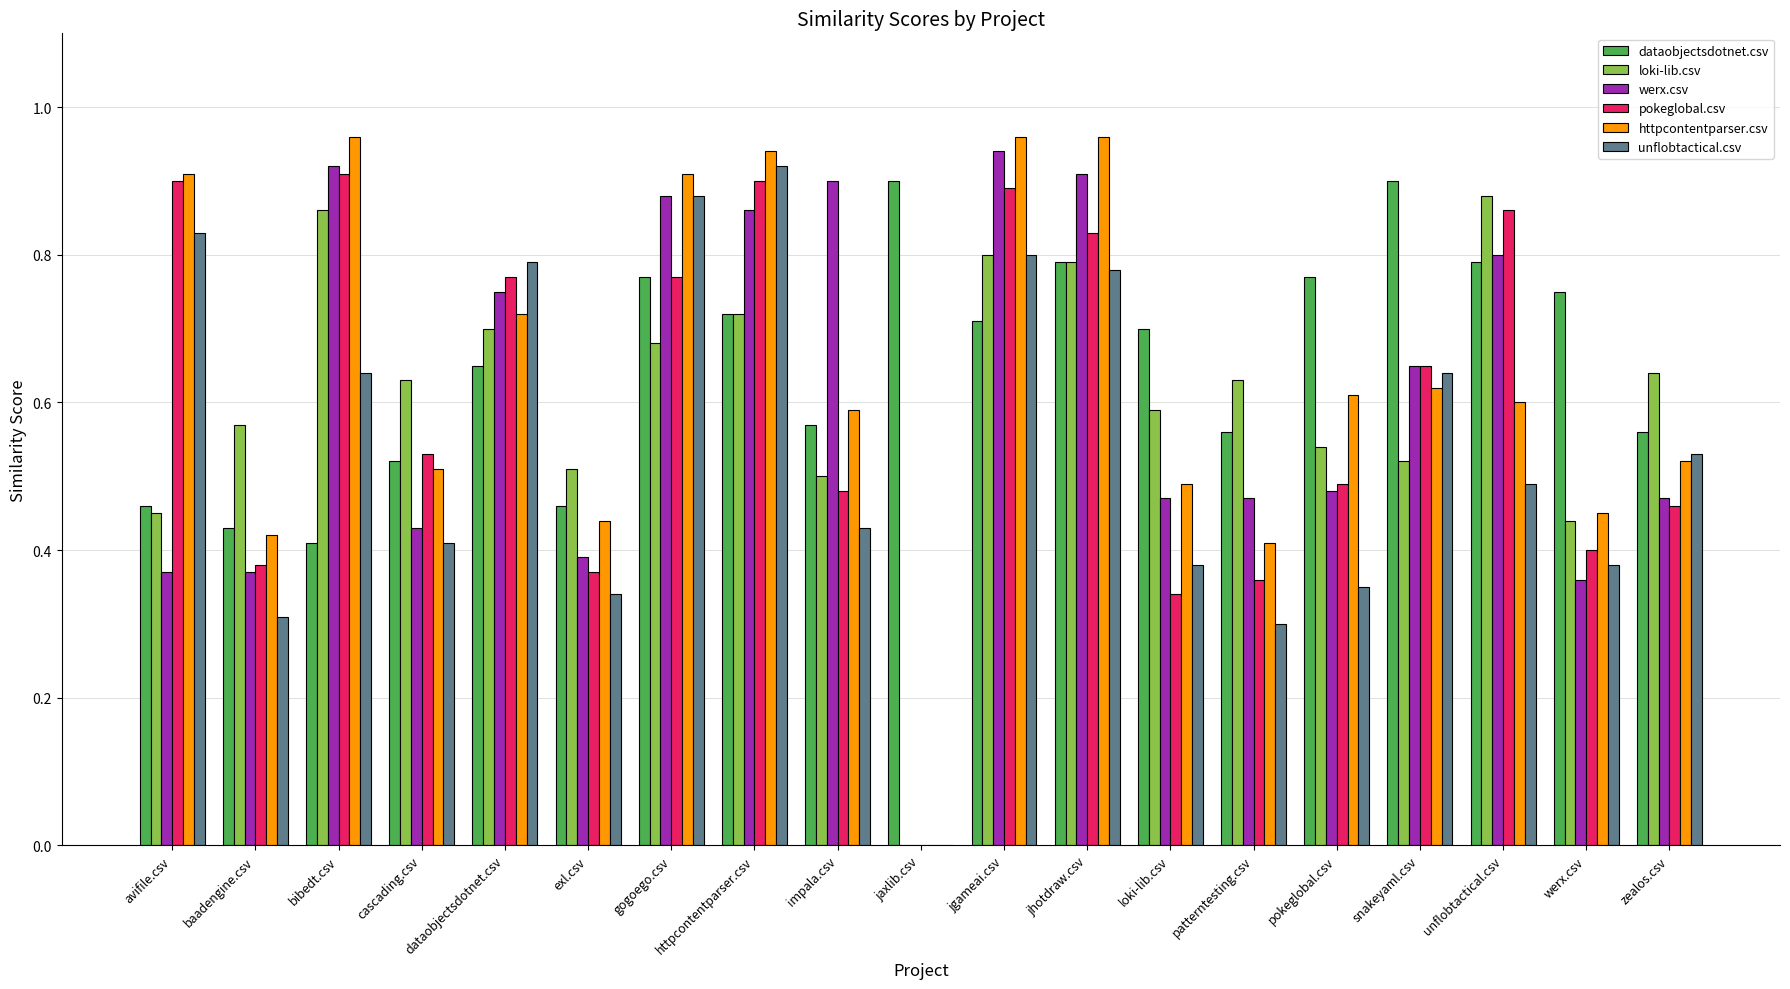

True or false: werx.csv has a value of 0.4 at cascading.csv.

True